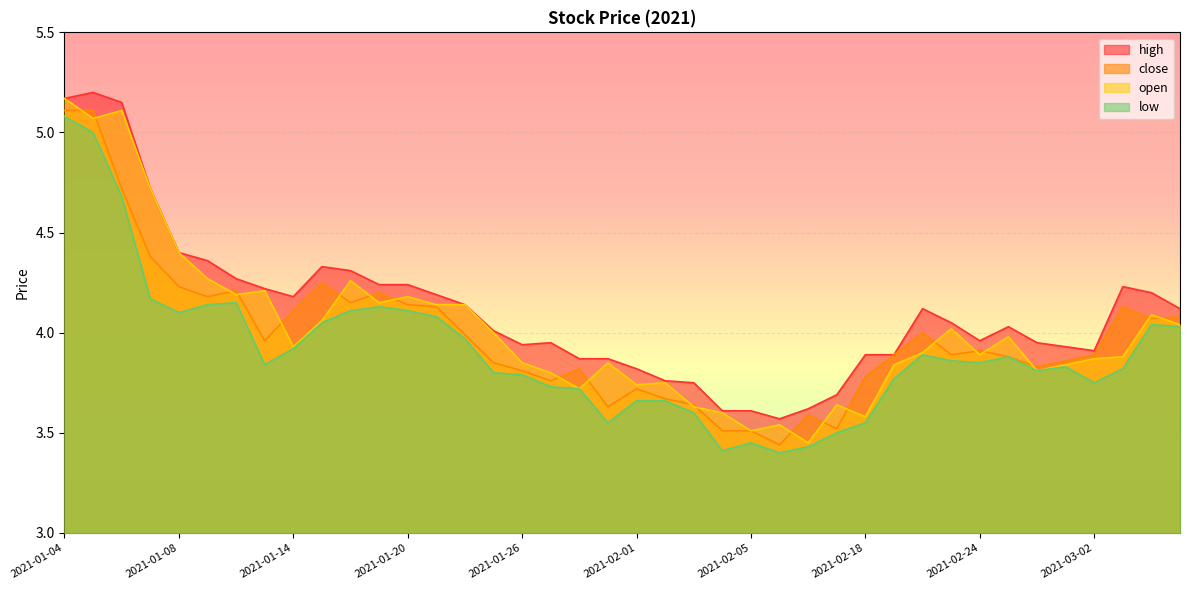

At which label is close closest to 4?

2021-02-22